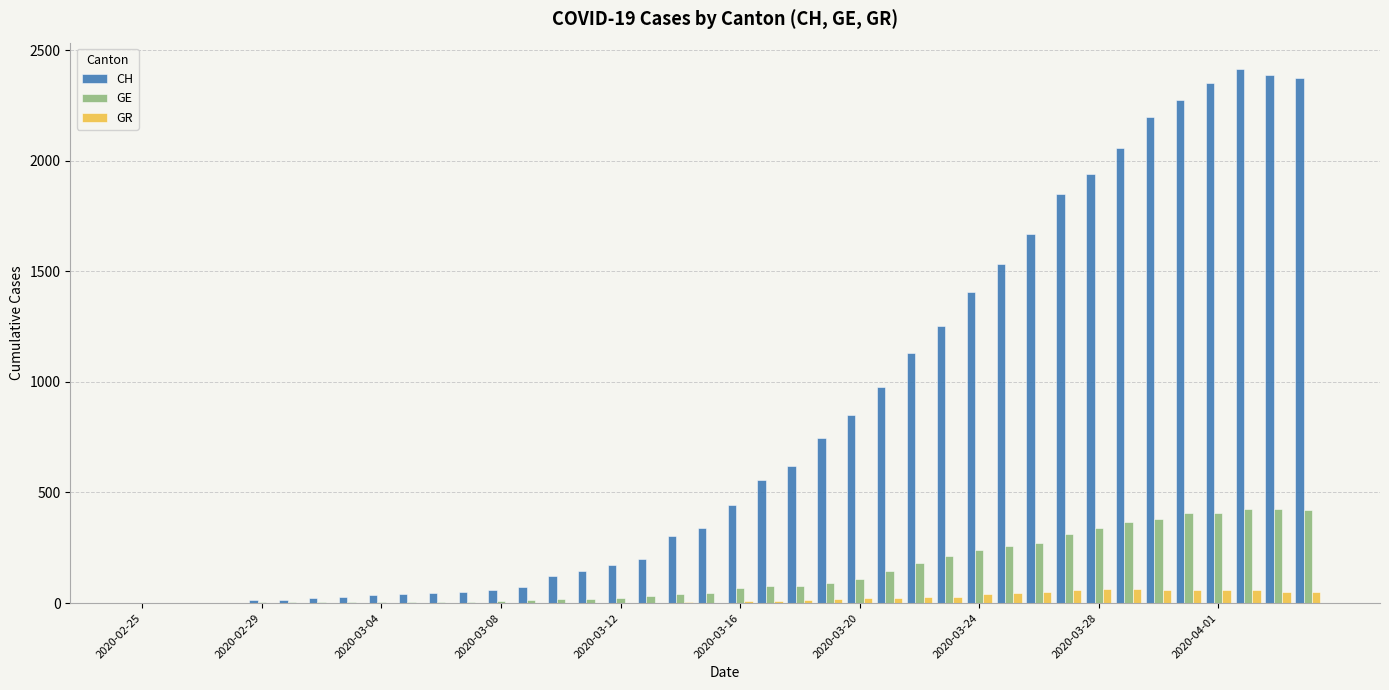

What is the sum of all GR values?

821